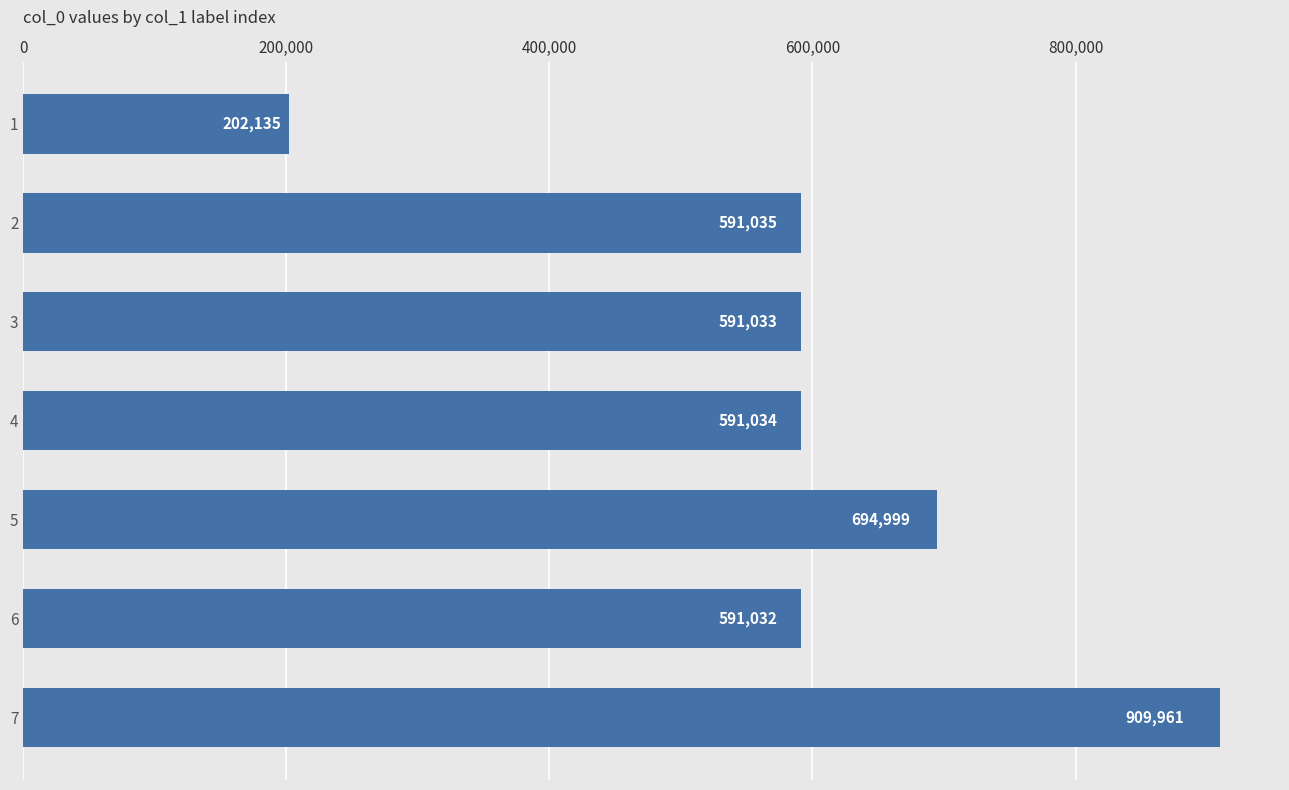

What is the value of the 7th bar from the top?

909961